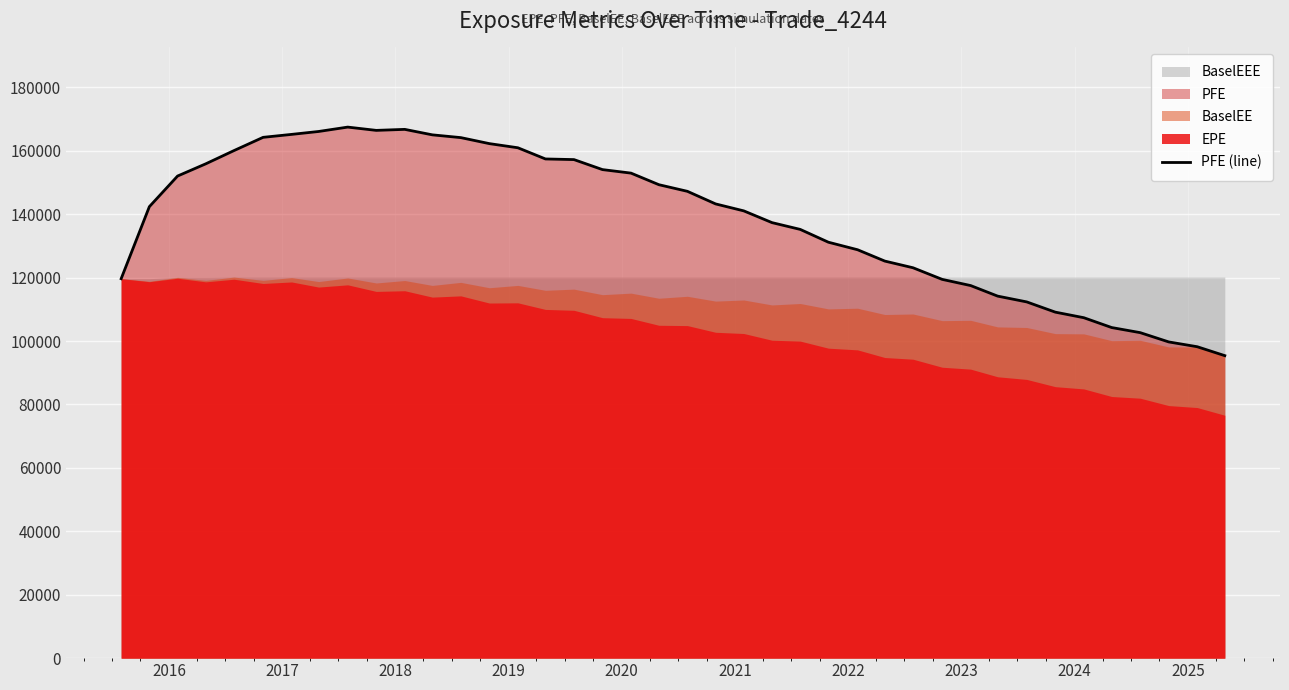

The chart shows a value of 152870.3 at 34. True or false?

False